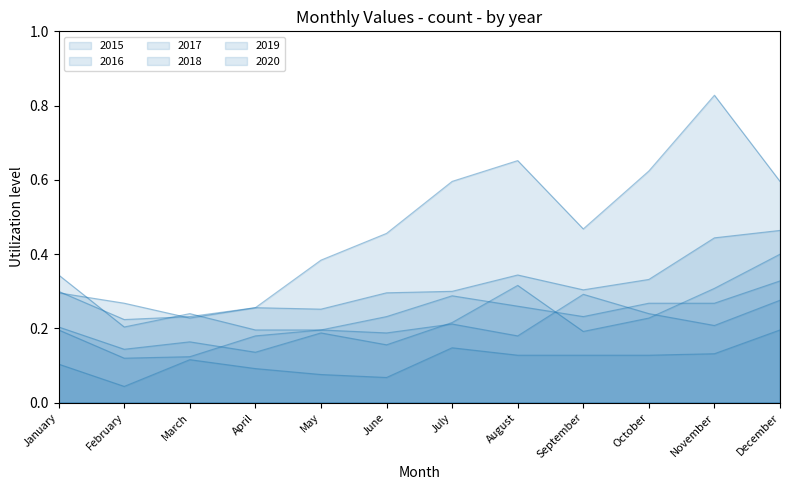

Between February and December, which is larger?

December